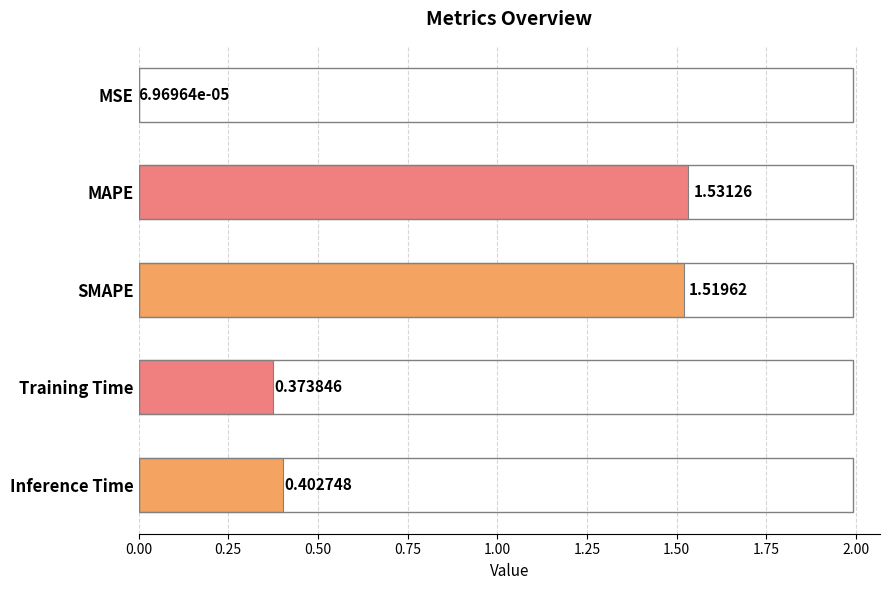

Between MSE and Inference Time, which is larger?

Inference Time